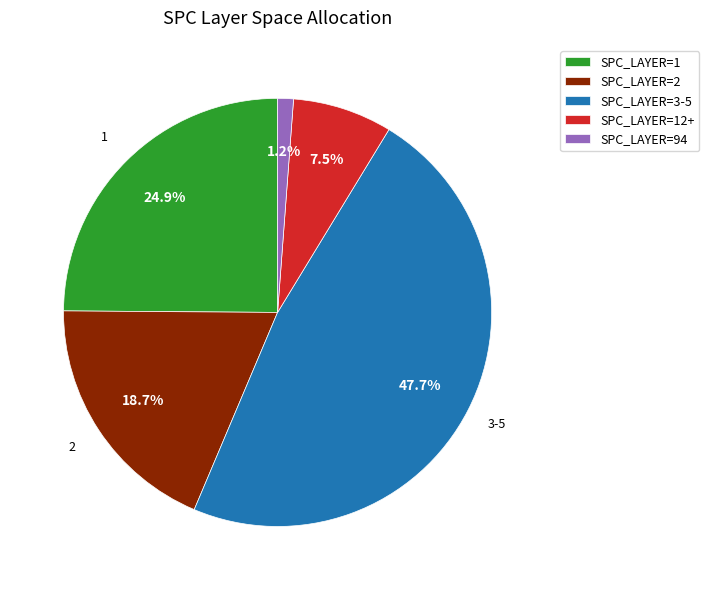

Does SPC_LAYER=12+ account for over 50% of the chart?

No